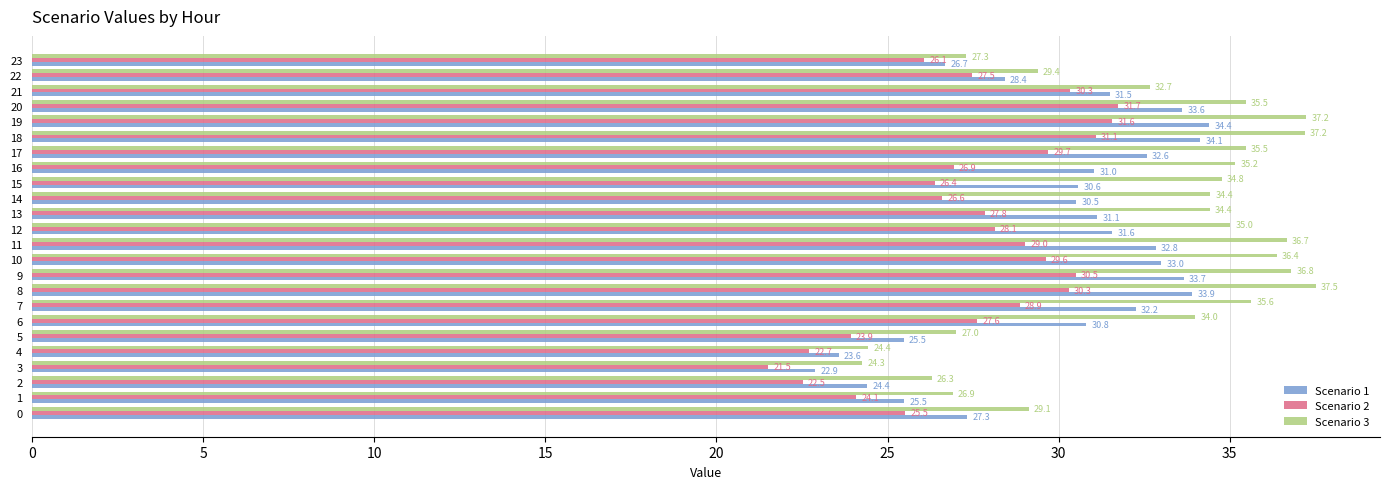

At which label does Scenario 1 reach its peak?

19